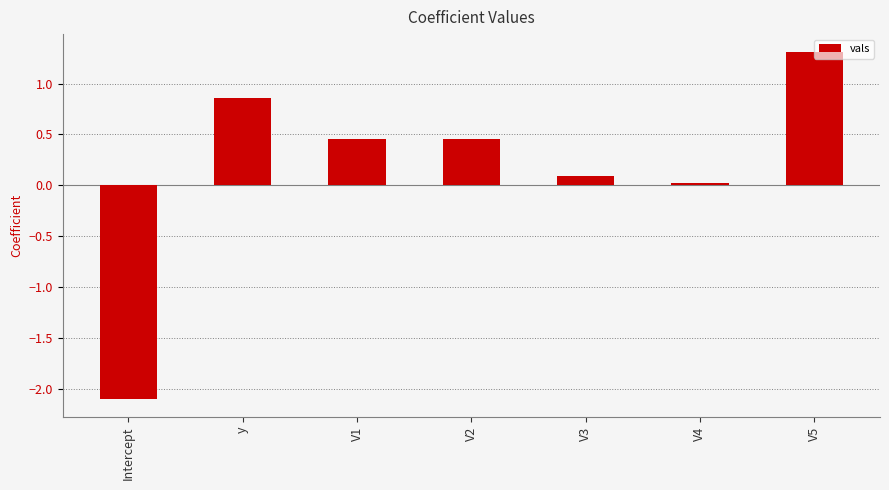

What is the difference between the maximum and minimum values?

3.4